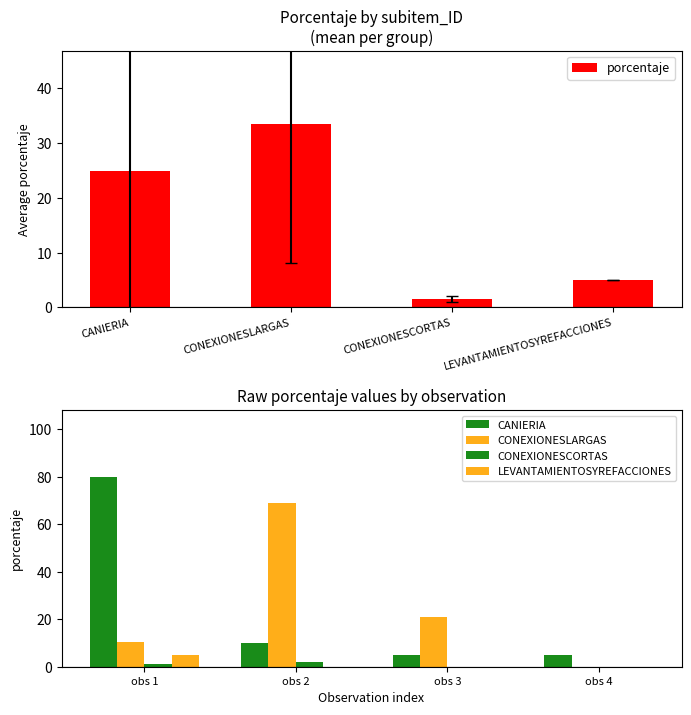

Which series has the largest total across all categories?

CONEXIONESLARGAS